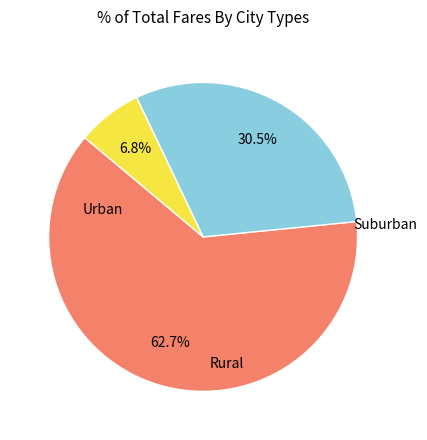

How many slices are in this pie chart?

3